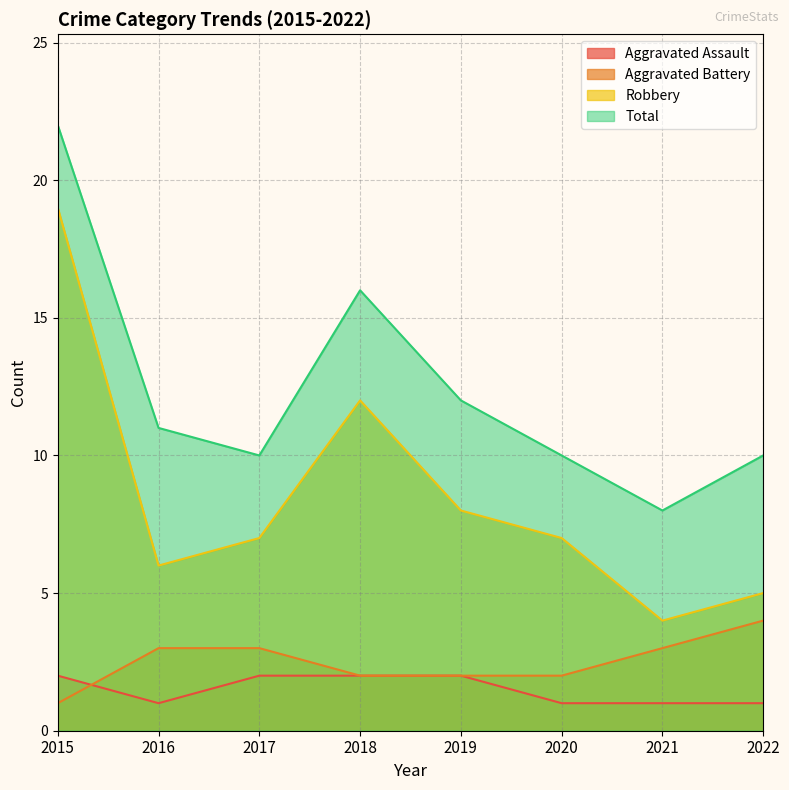

Reading left to right, extract all data points from this chart.

Aggravated Assault: 2	1	2	2	2	1	1	1
Aggravated Battery: 1	3	3	2	2	2	3	4
Robbery: 19	6	7	12	8	7	4	5
Total: 22	11	10	16	12	10	8	10